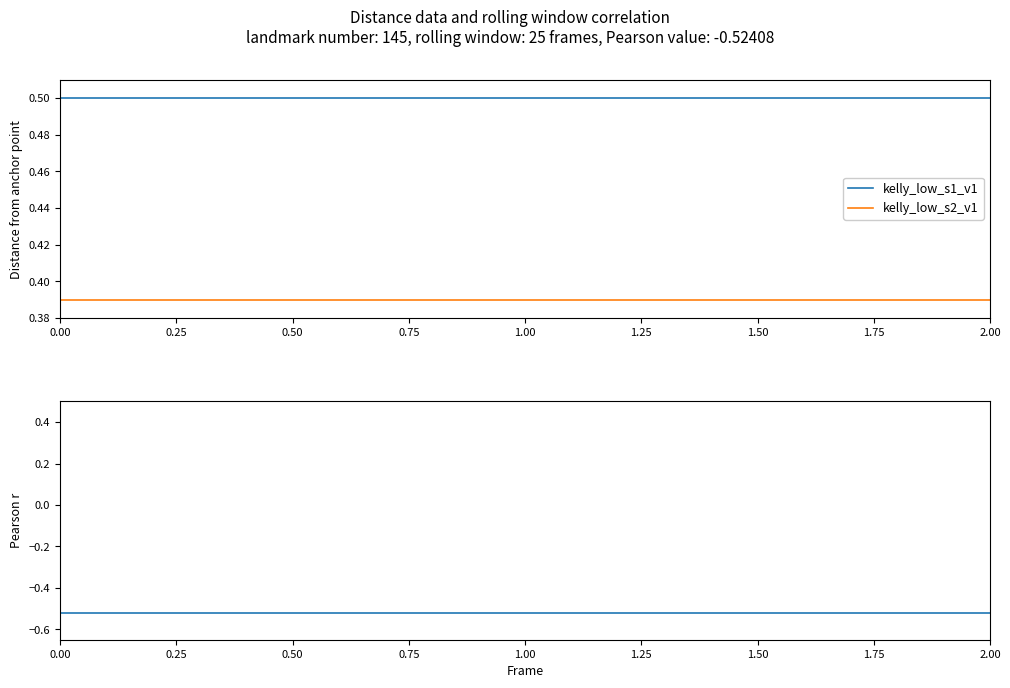

The value of kelly_low_s1_v1 at 1.00 is 0.5. True or false?

True